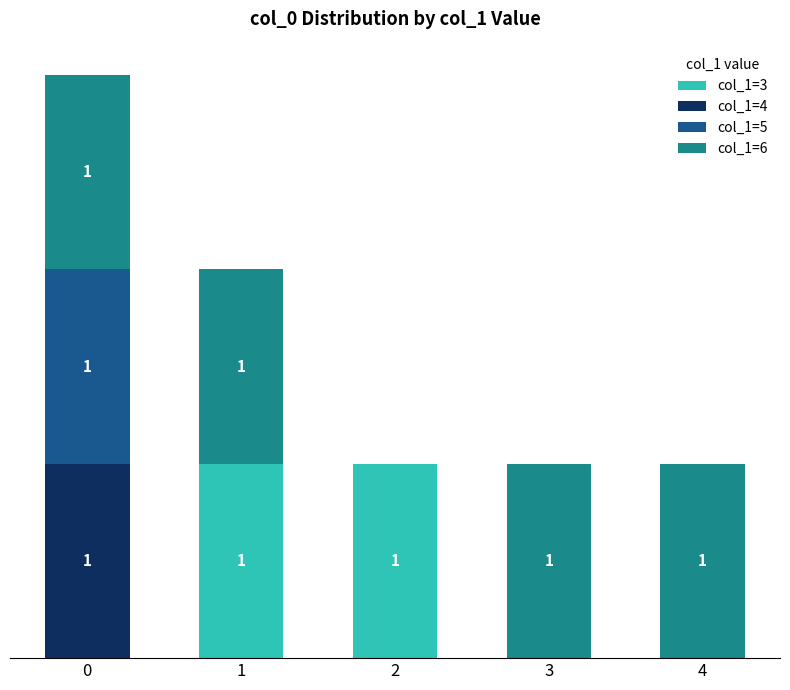

Does the chart contain stacked bars?

Yes